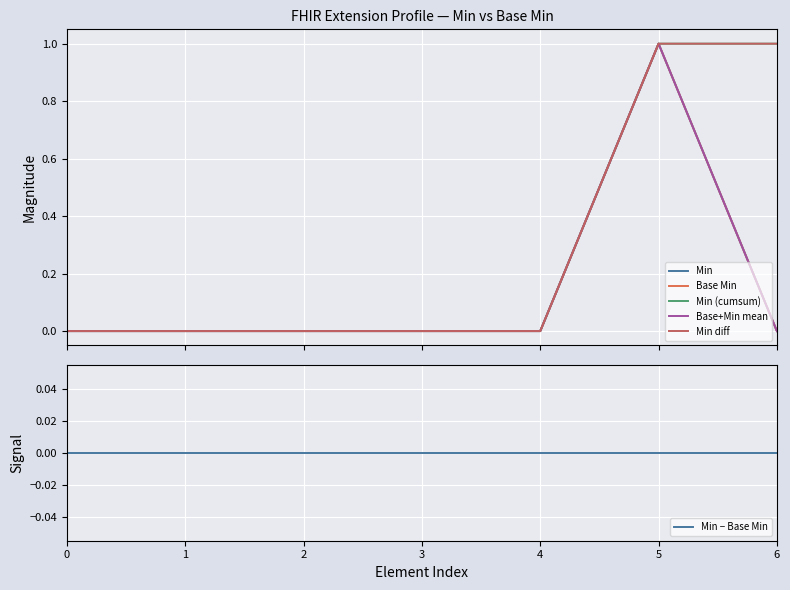

Reading left to right, list all the values displayed in this chart.

Min: 0=0	1=0	2=0	3=0	4=0	5=1	6=0
Base Min: 0=0	1=0	2=0	3=0	4=0	5=1	6=0
Min (cumsum): 0=0	1=0	2=0	3=0	4=0	5=1	6=1
Base+Min mean: 0=0	1=0	2=0	3=0	4=0	5=1	6=0
Min diff: 0=0	1=0	2=0	3=0	4=0	5=1	6=1
Min − Base Min: 0=0	1=0	2=0	3=0	4=0	5=0	6=0